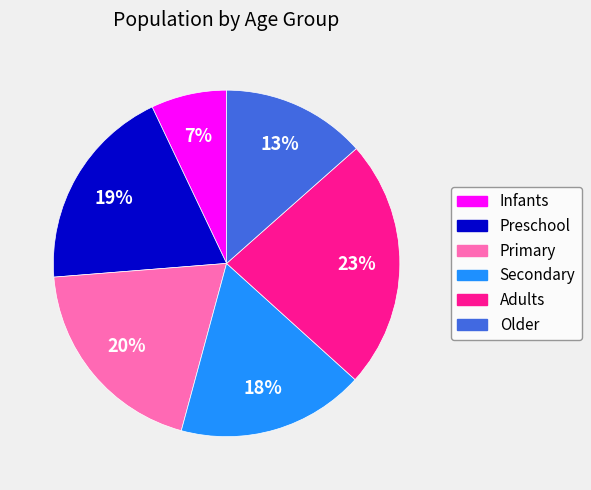

What percentage is the Adults slice, to the nearest percent?

23%